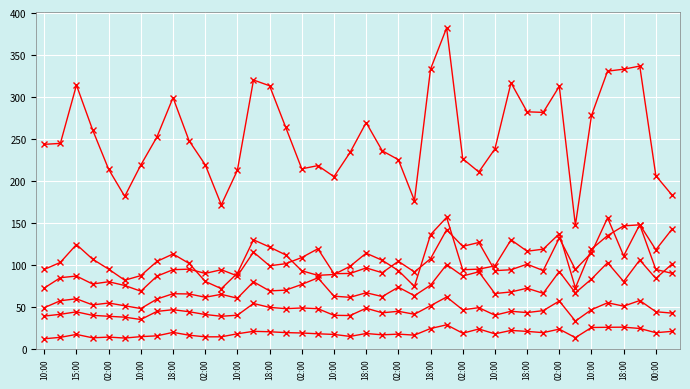

What is the maximum value shown in the chart?

382.3